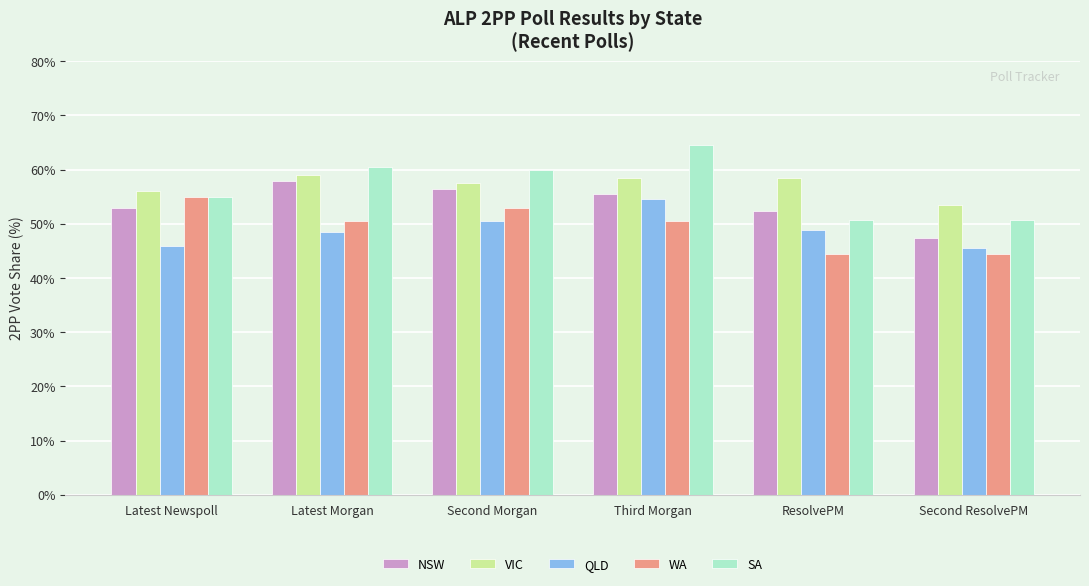

Reading right to left, list all the values displayed in this chart.

NSW: 47.4	52.3	55.5	56.5	58.0	53.0
VIC: 53.5	58.5	58.5	57.5	59.0	56.0
QLD: 45.6	48.9	54.5	50.5	48.5	46.0
WA: 44.5	44.5	50.5	53.0	50.5	55.0
SA: 50.7	50.7	64.5	60.0	60.5	55.0